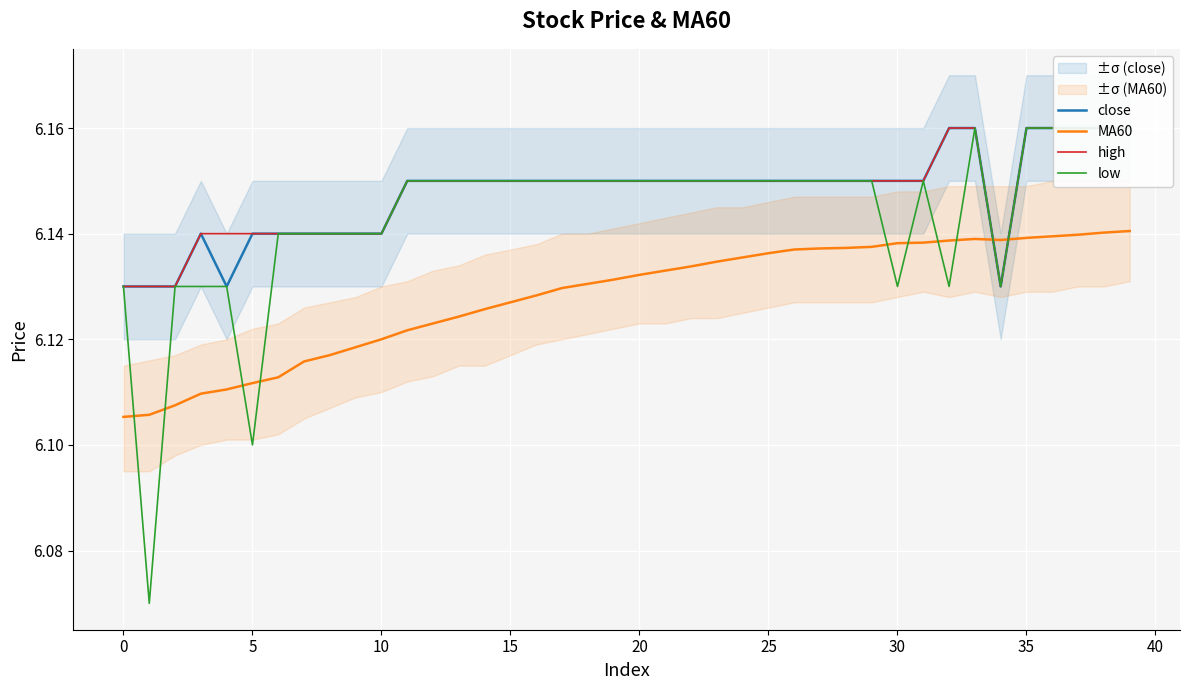

The MA60 series shows 10.8 at 0. True or false?

False